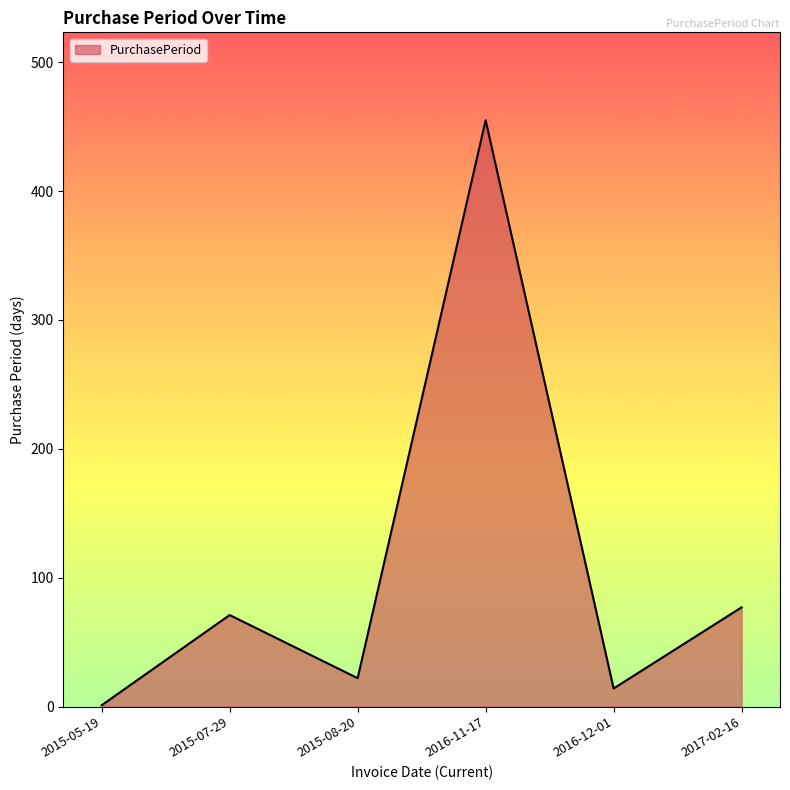

The chart shows a value of 171 at 2016-11-17. True or false?

False